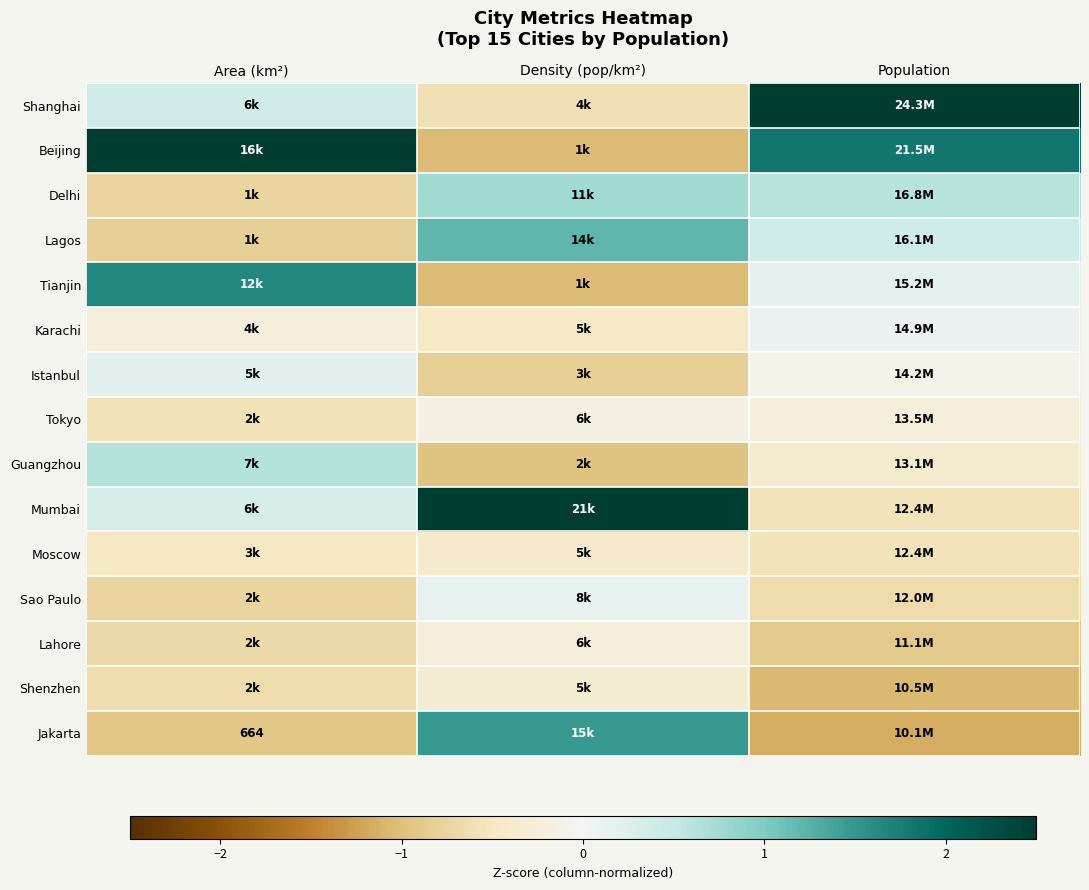

At how many categories does at least one series exceed 0?

3